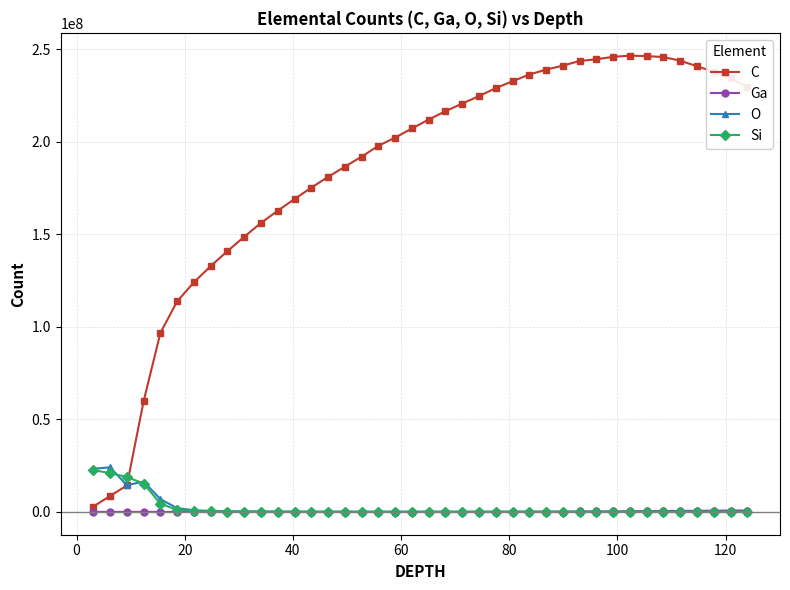

What is the difference between the second highest and minimum values in the O series?

23299548.0